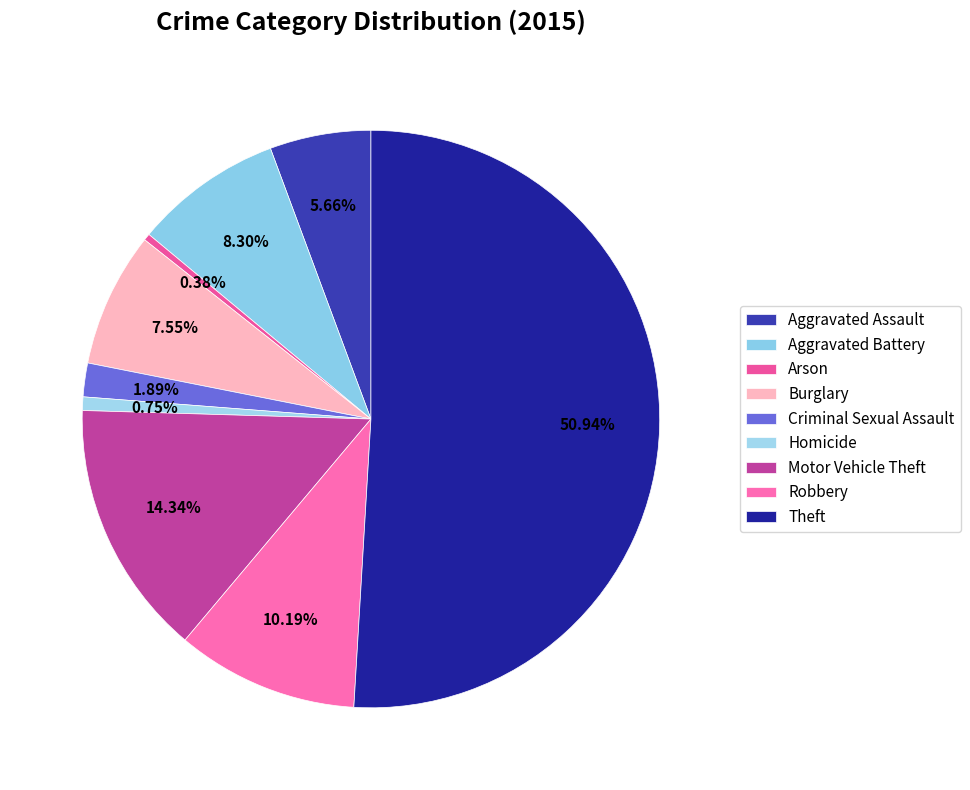

Rank the categories by value from highest to lowest.

Theft, Motor Vehicle Theft, Robbery, Aggravated Battery, Burglary, Aggravated Assault, Criminal Sexual Assault, Homicide, Arson